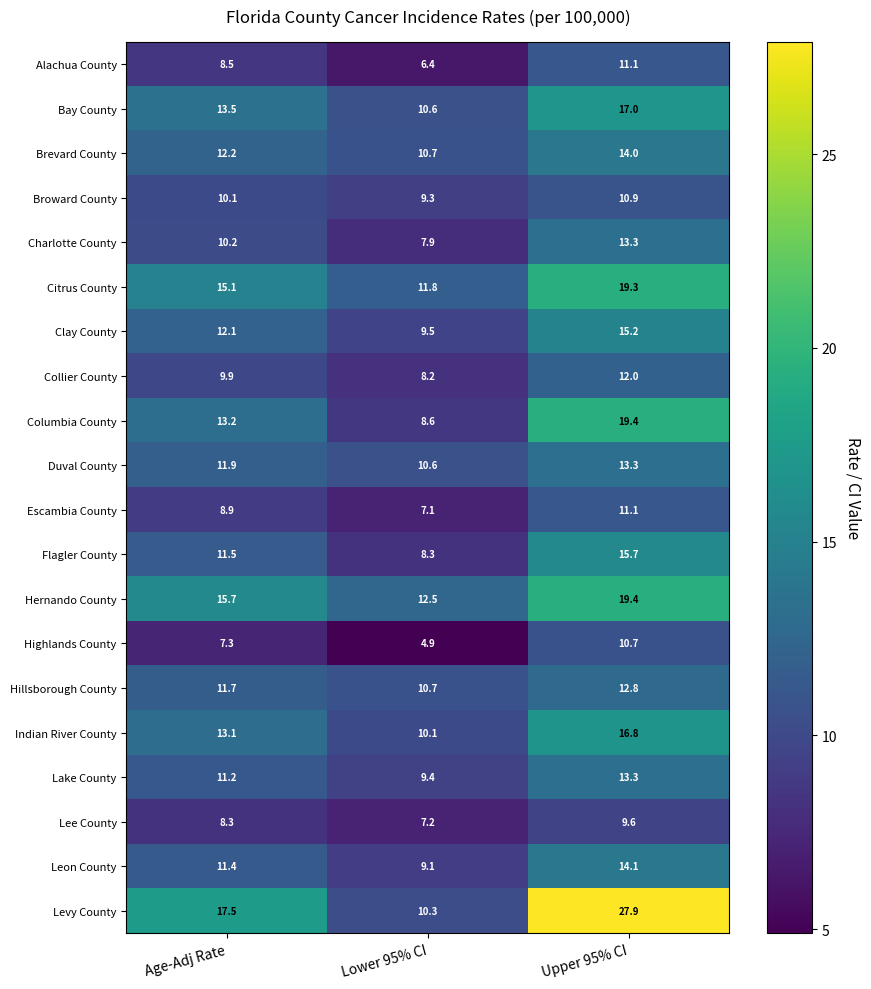

Is it true that Columbia County equals 21.9 at Age-Adj Rate?

False